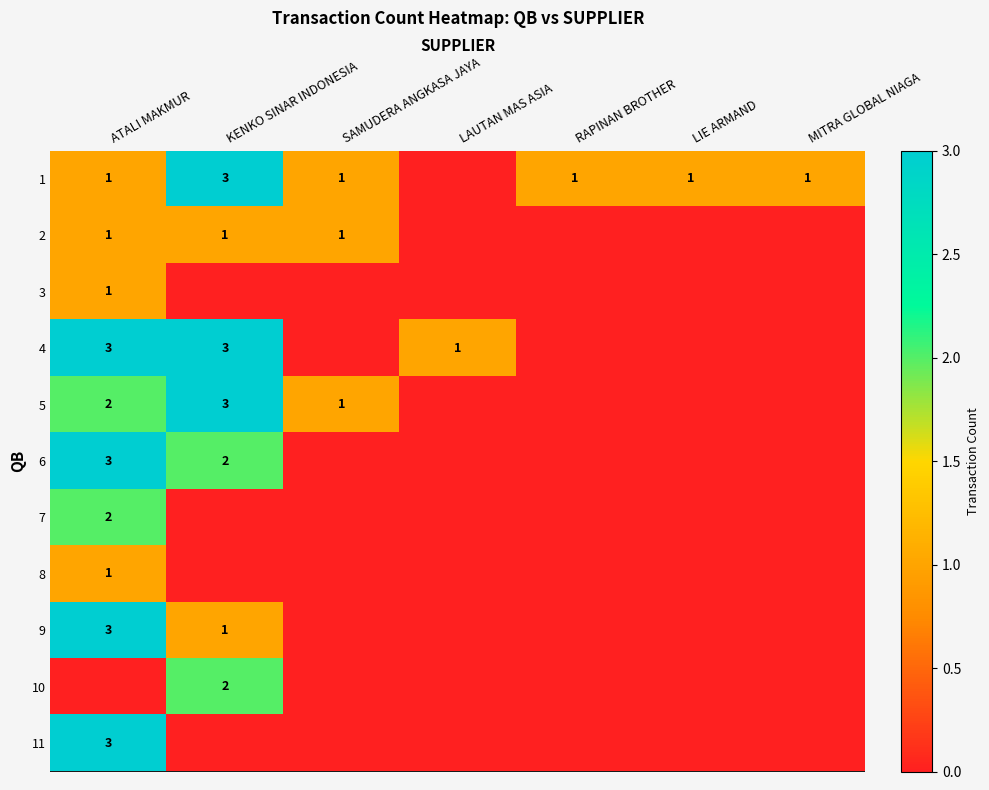

Is it true that 4 equals 5 at KENKO SINAR INDONESIA?

False